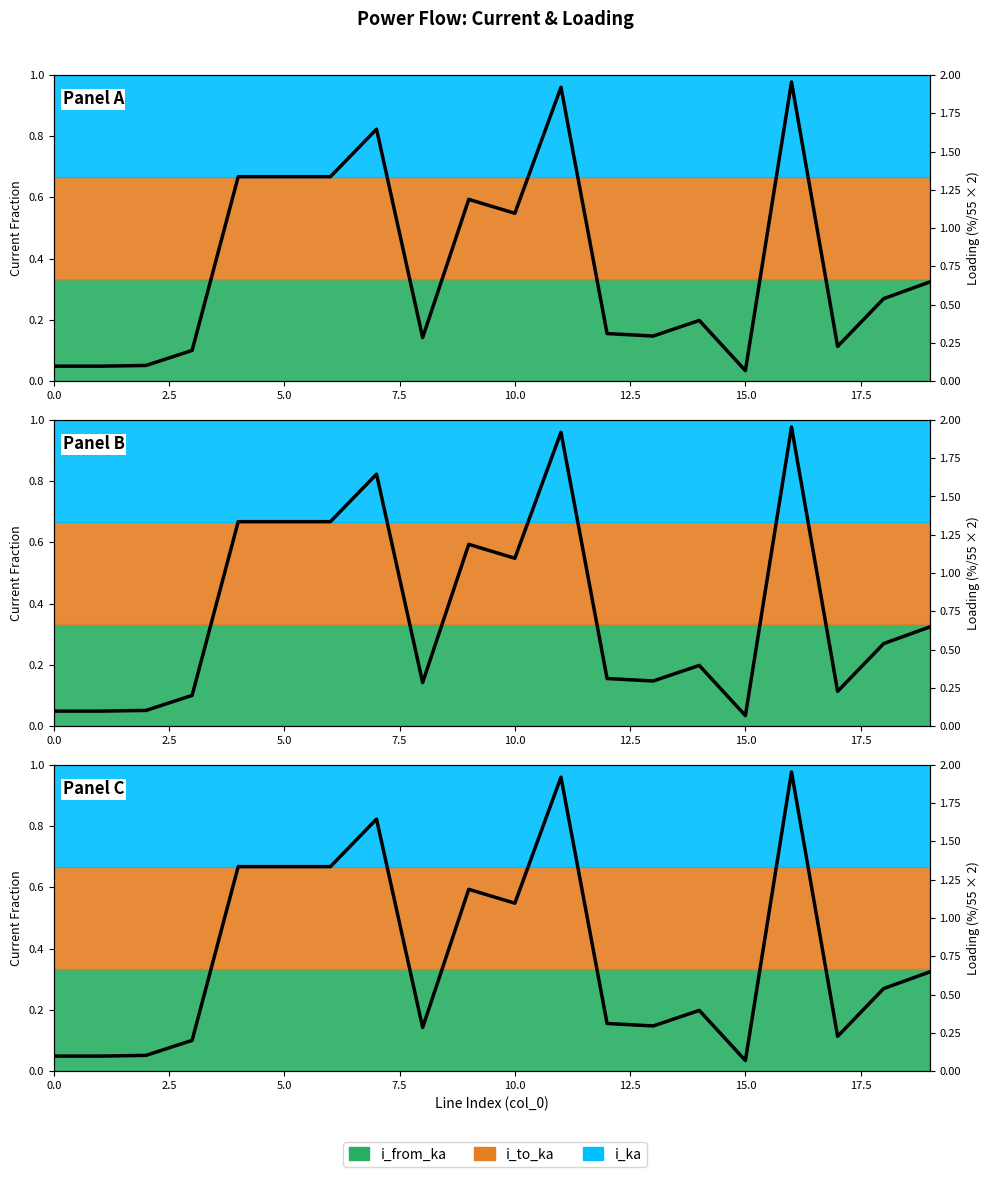

What is the change in value from 10 to 15?

-1.0